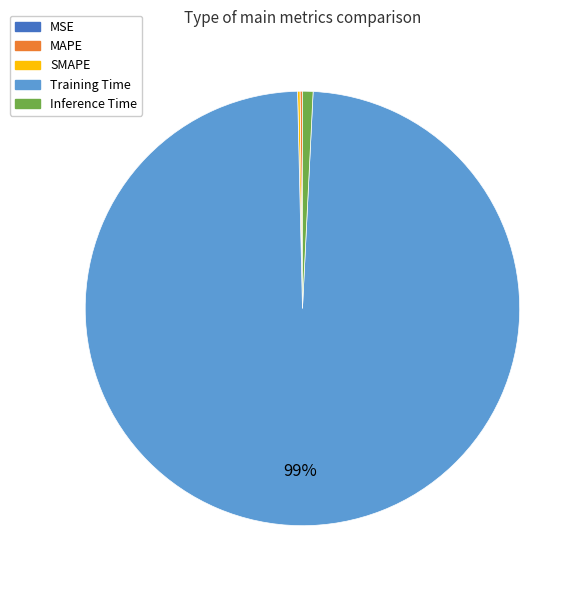

To the nearest percent, what portion does Training Time represent?

99%